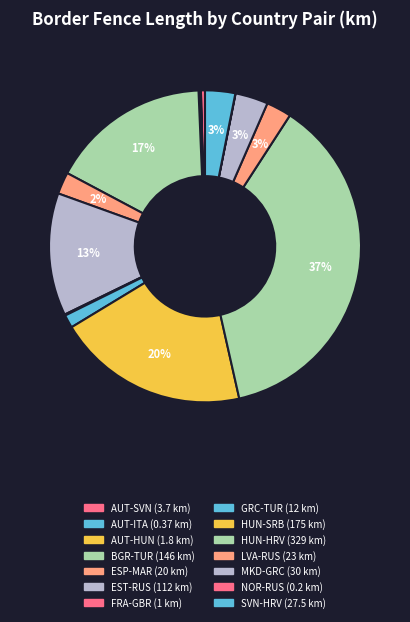

To the nearest percent, what is the combined percentage of FRA-GBR and BGR-TUR?

17%